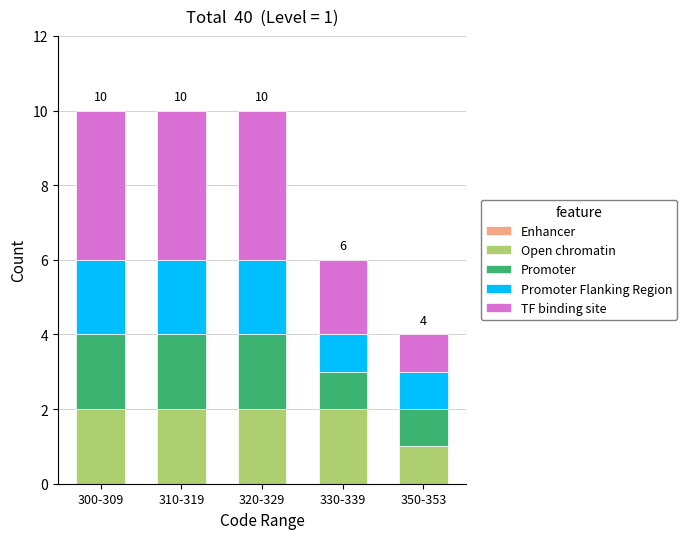

What is the total value across all series at 310-319?

10